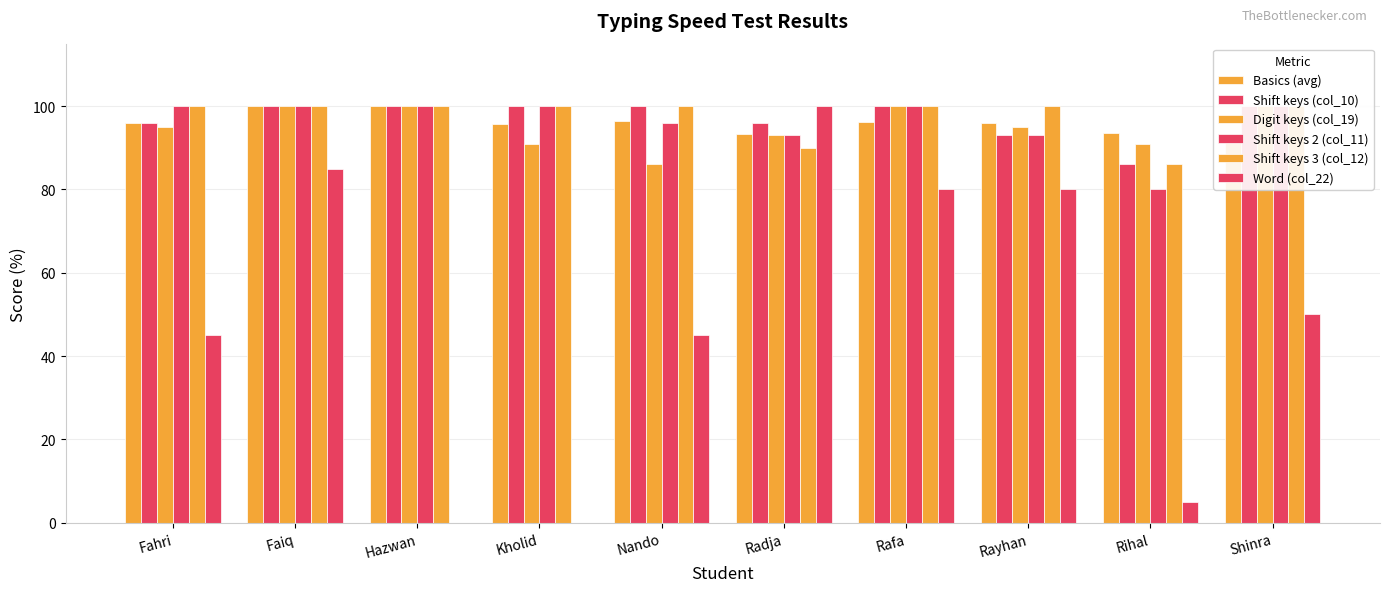

What is the sum of all Shift keys 3 (col_12) values?

976.0